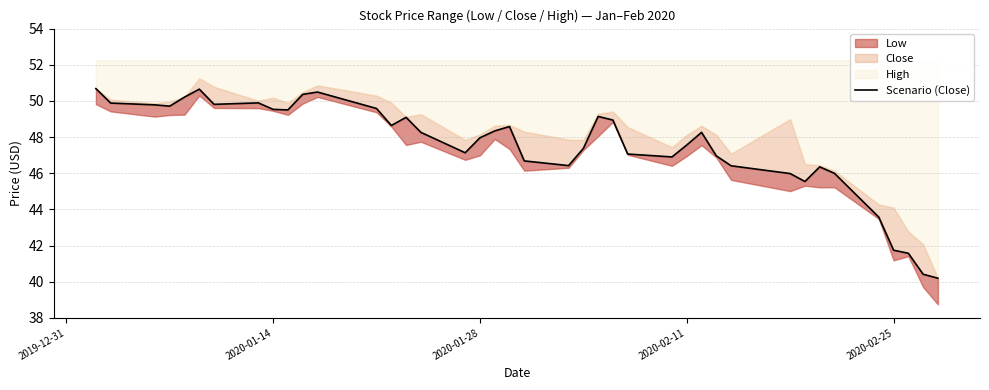

Does the chart display data point markers on the line(s)?

No